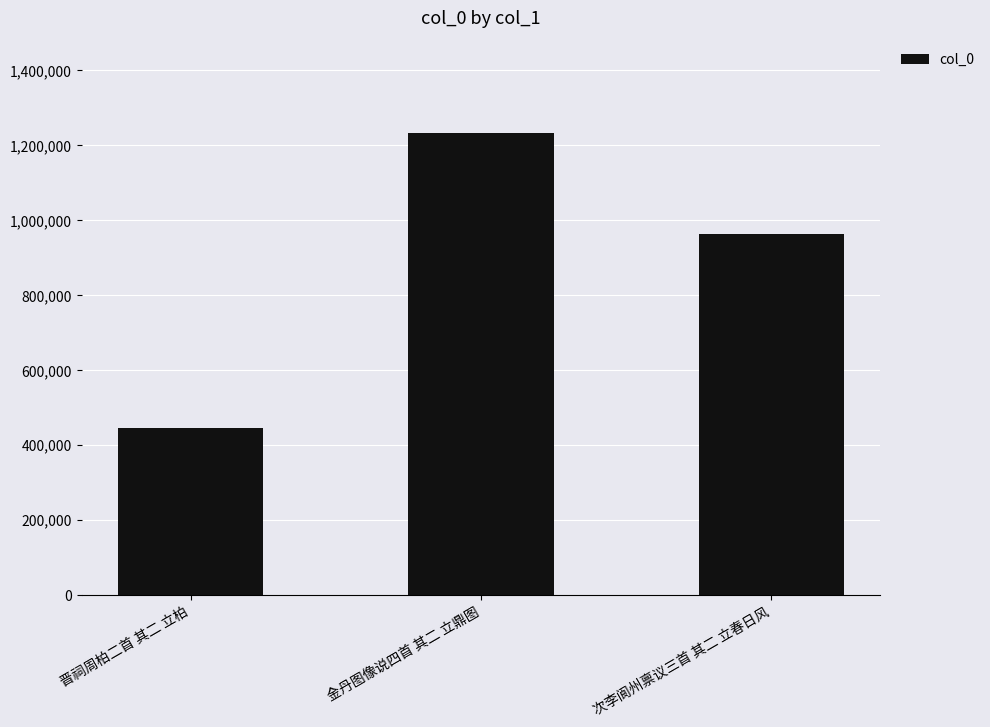

How many categories are shown in the chart?

3